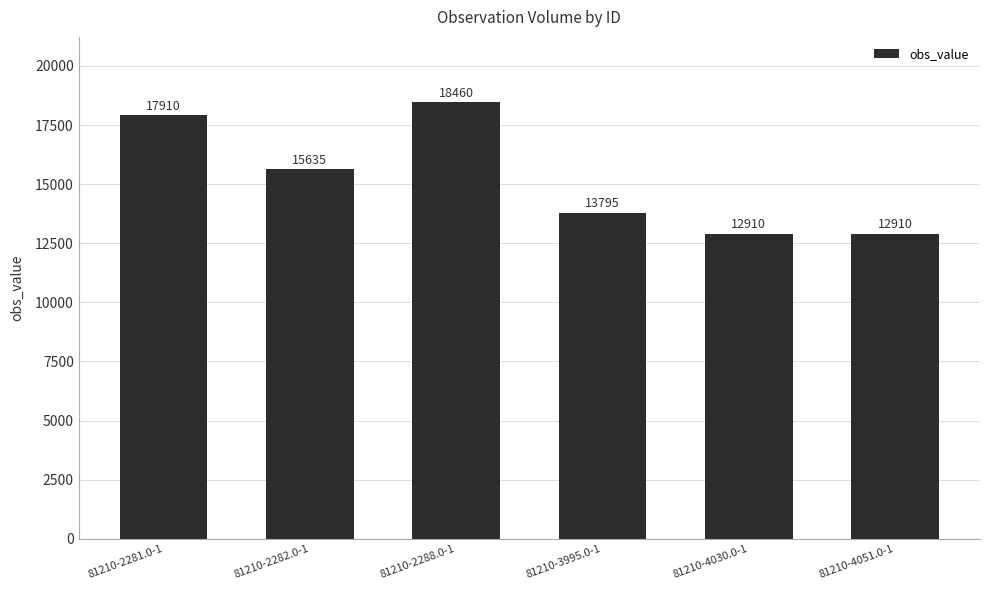

What is the sum of the values at 81210-2281.0-1 and 81210-3995.0-1?

31705